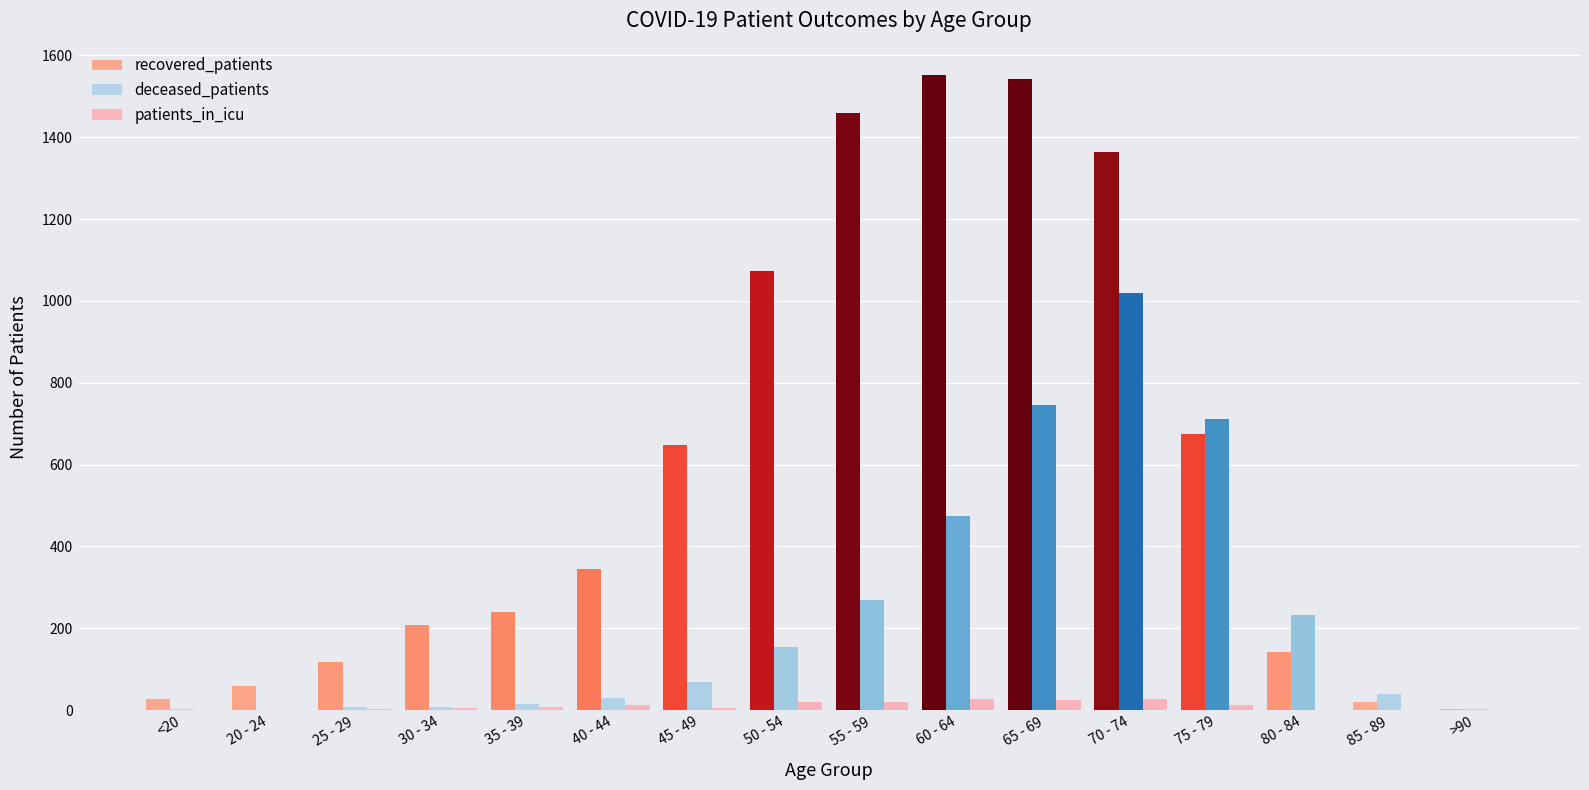

The deceased_patients series shows 1194 at 75 - 79. True or false?

False